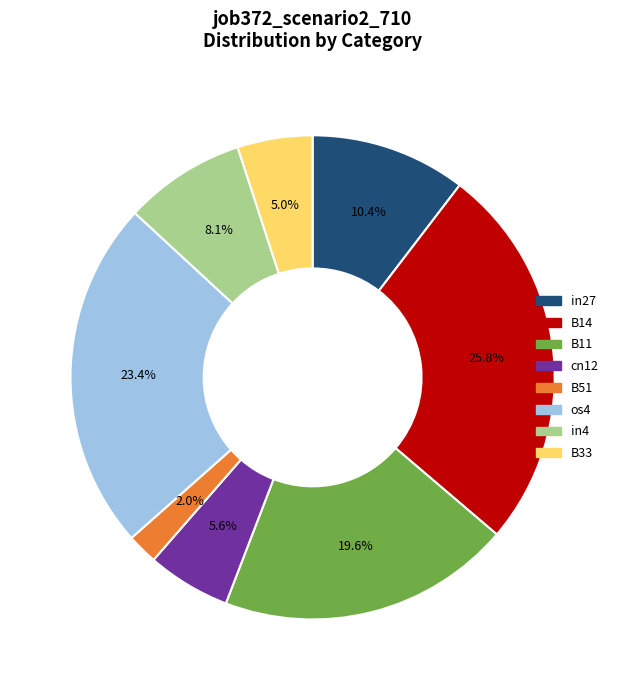

What percentage is the in4 slice, to the nearest percent?

8%